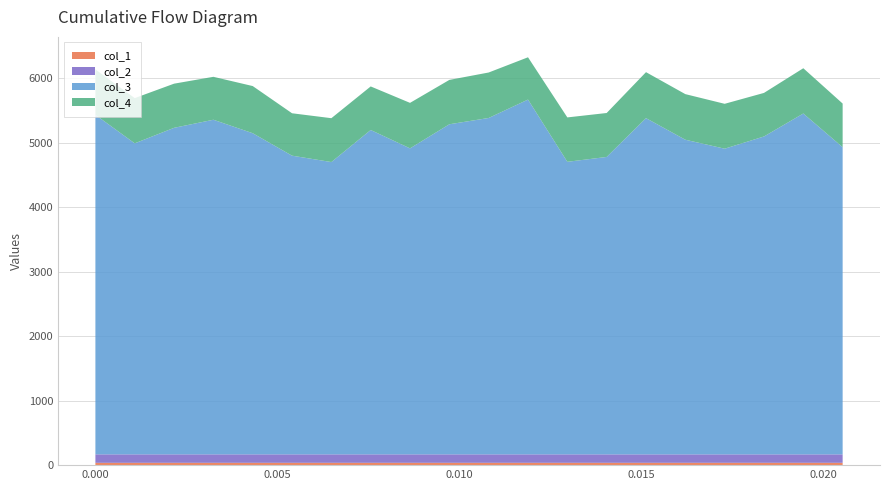

Reading left to right, extract all data points from this chart.

col_1: 36.1	36.1	36.2	36.2	36.2	36.2	36.2	36.2	36.2	36.3	36.3	36.3	36.3	36.3	36.3	36.3	36.3	36.4	36.4	36.3
col_2: 131.0	131.0	130.9	130.9	130.9	130.9	130.8	130.8	130.8	130.8	130.8	130.7	130.7	130.7	130.7	130.7	130.6	130.6	130.6	130.5
col_3: 5263.3	4820.9	5061.6	5186.8	4978.0	4629.9	4531.0	5027.9	4743.1	5116.7	5214.2	5499.5	4534.8	4610.2	5211.8	4877.3	4738.1	4927.6	5283.6	4761.3
col_4: 703.4	701.1	684.3	665.5	731.0	657.3	679.9	675.2	705.3	687.7	704.9	655.6	688.2	681.1	712.7	706.7	695.7	675.3	701.8	676.7